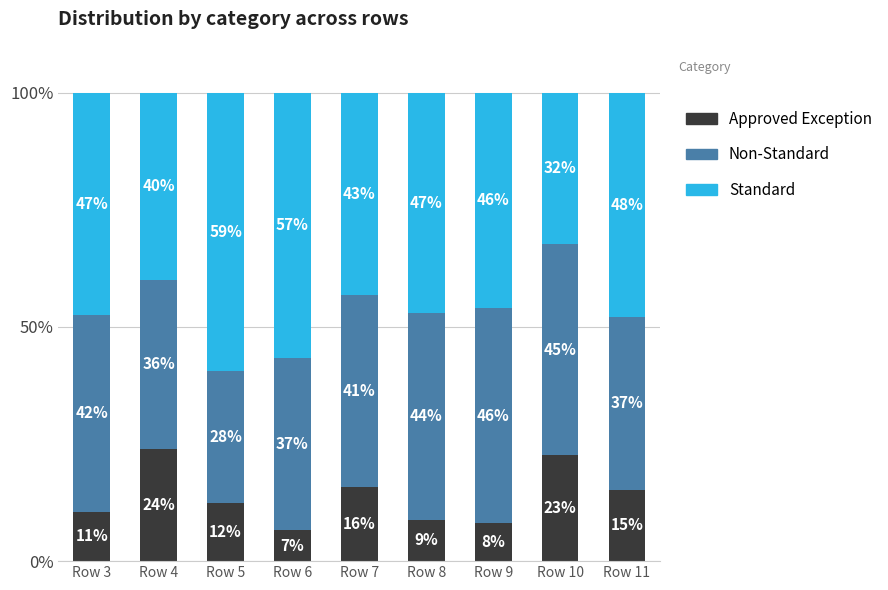

What is the maximum value for Approved Exception?

24.0